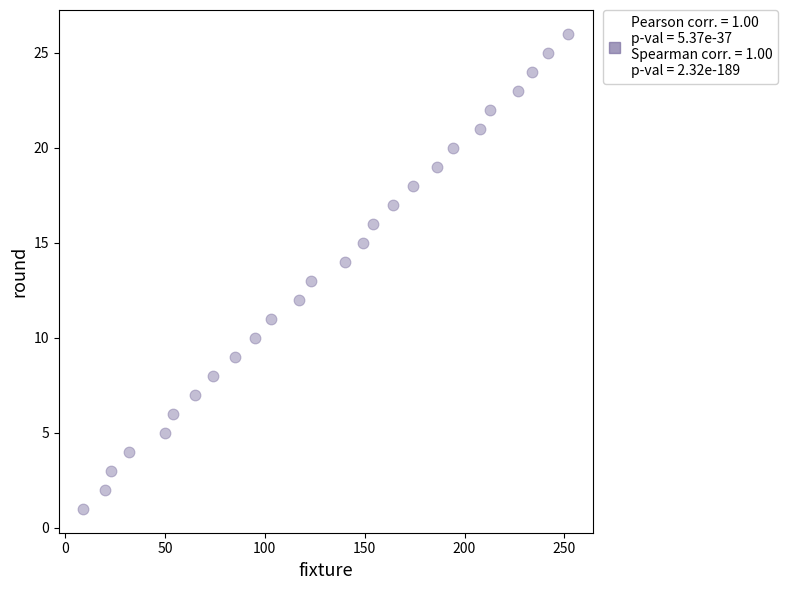

What is the range of X values (max minus min)?

243